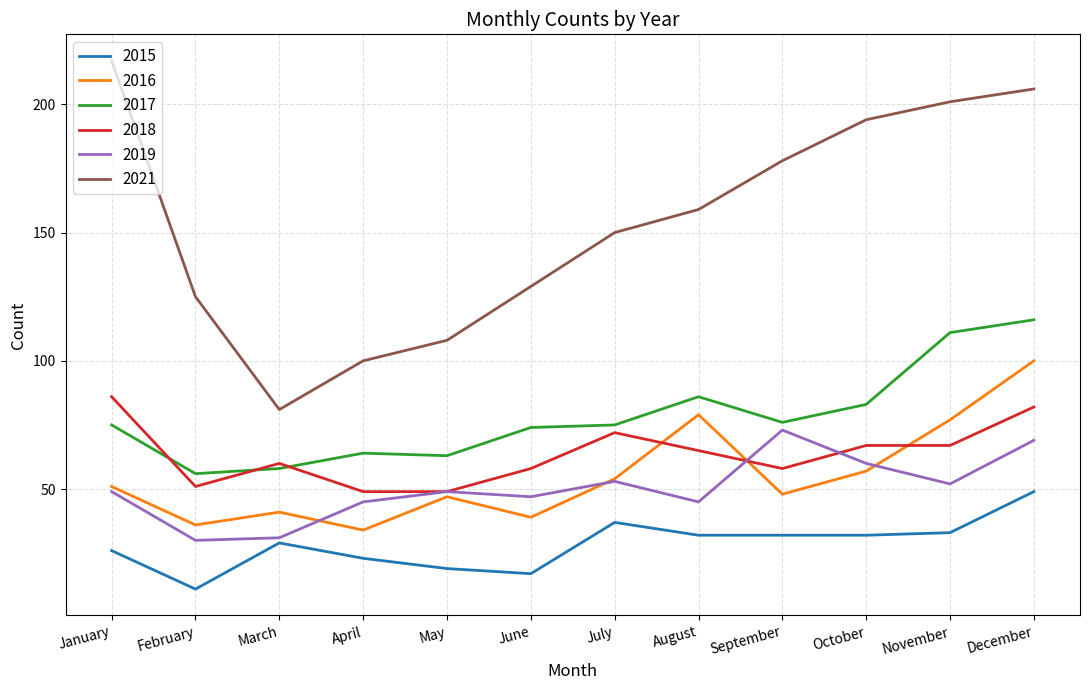

True or false: 2016 and 2017 cross at least once.

False